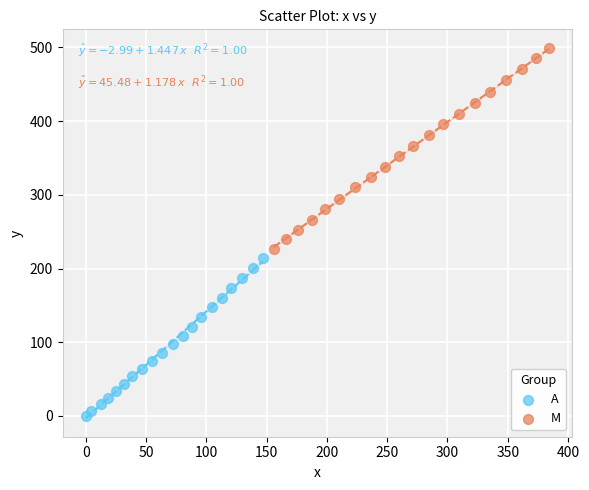

Which series contains the lowest Y value?

A